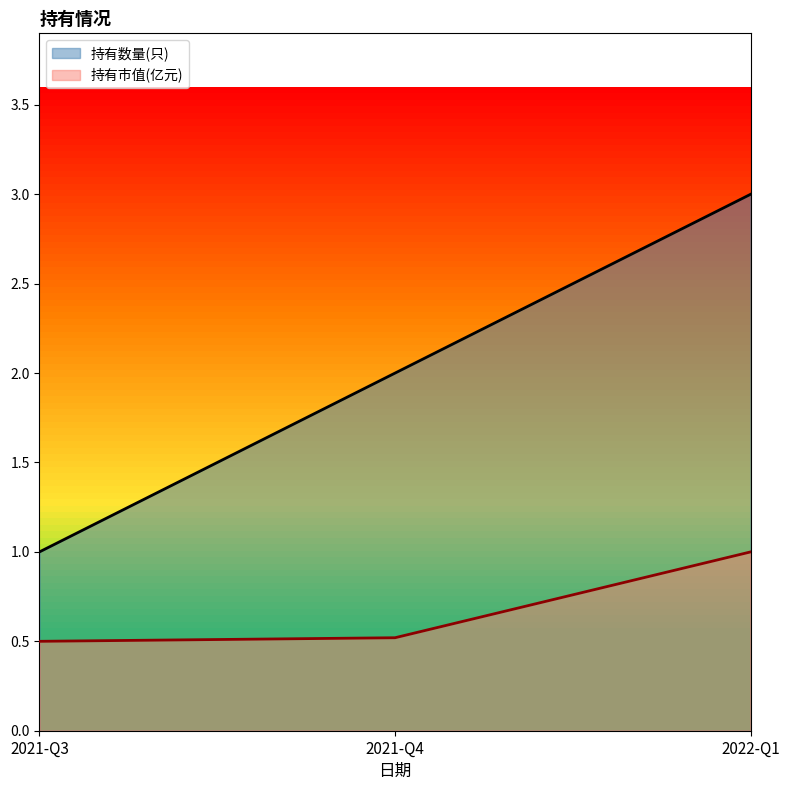

What is the highest value of the 持有市值(亿元) series?

1.0